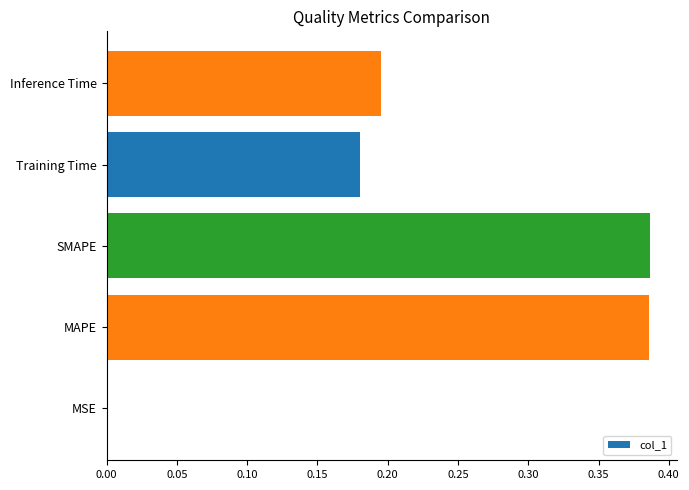

The value at MSE is 0.0. True or false?

True